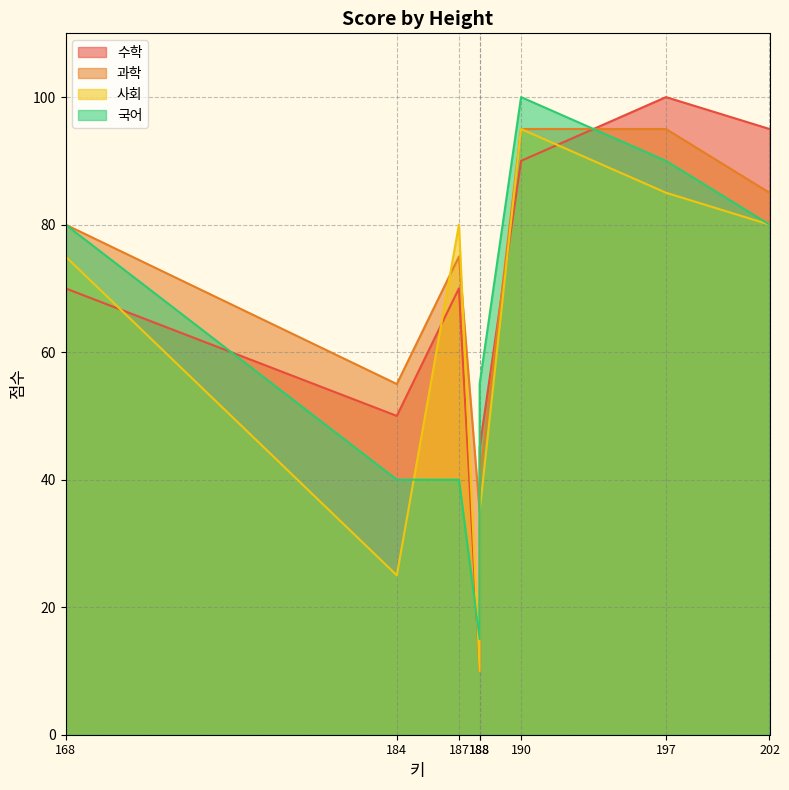

Rank the series by their average value, from highest to lowest.

과학, 수학, 국어, 사회